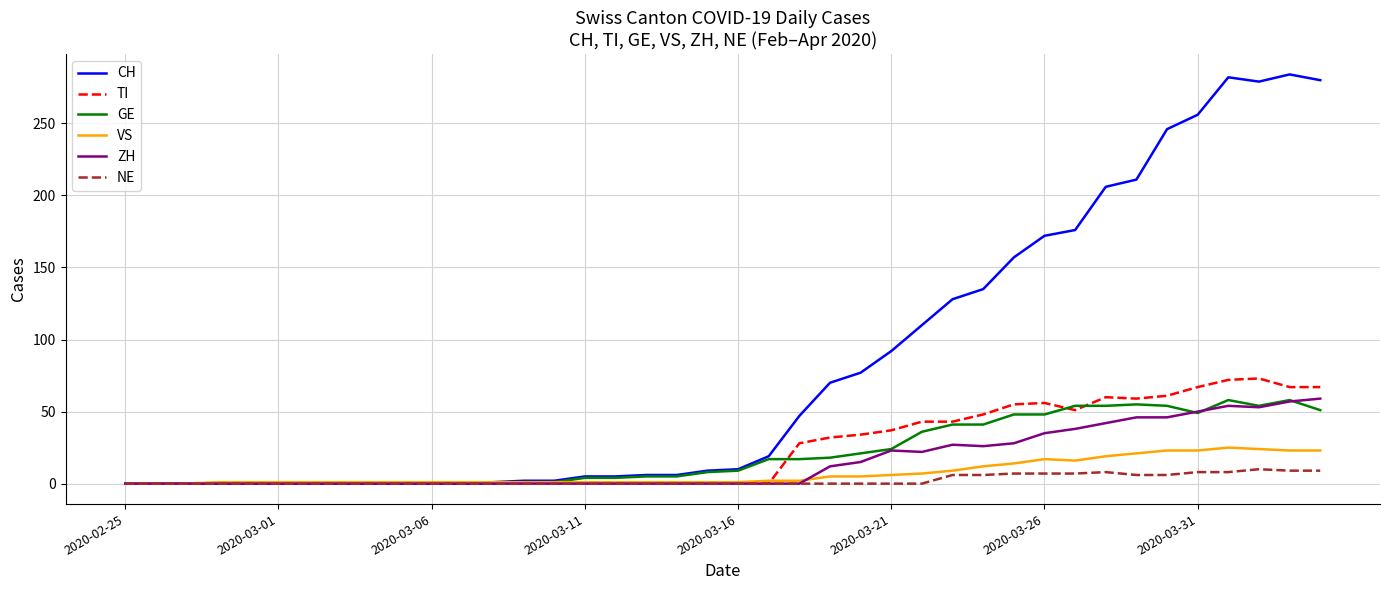

Does the chart display data point markers on the line(s)?

No